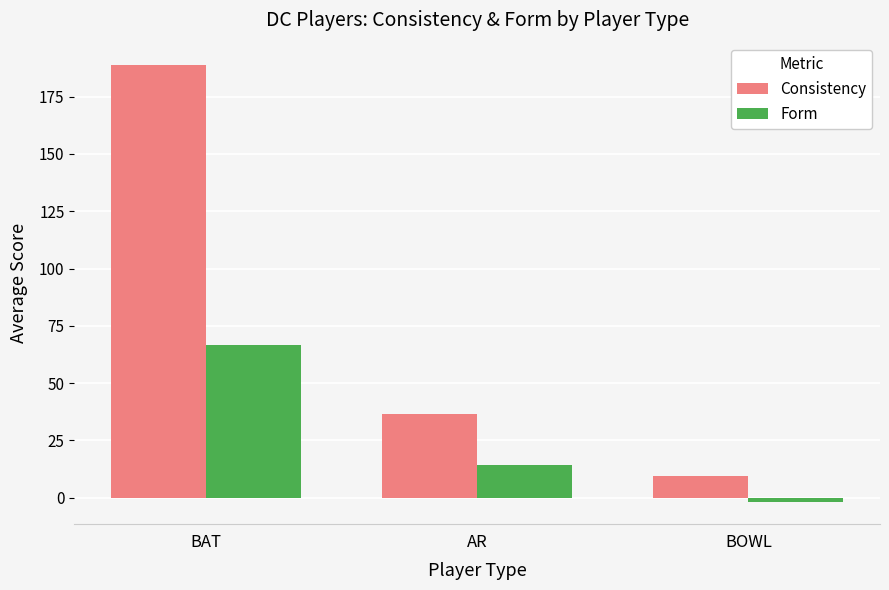

The Form series shows 66.4 at BAT. True or false?

True